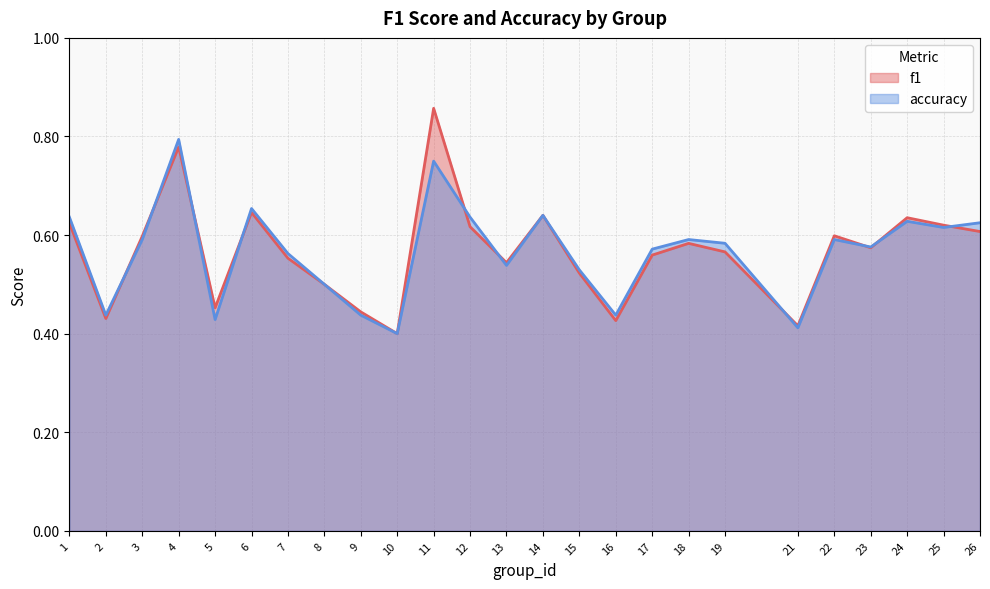

Count the f1 values in the range 0 to 1.

25